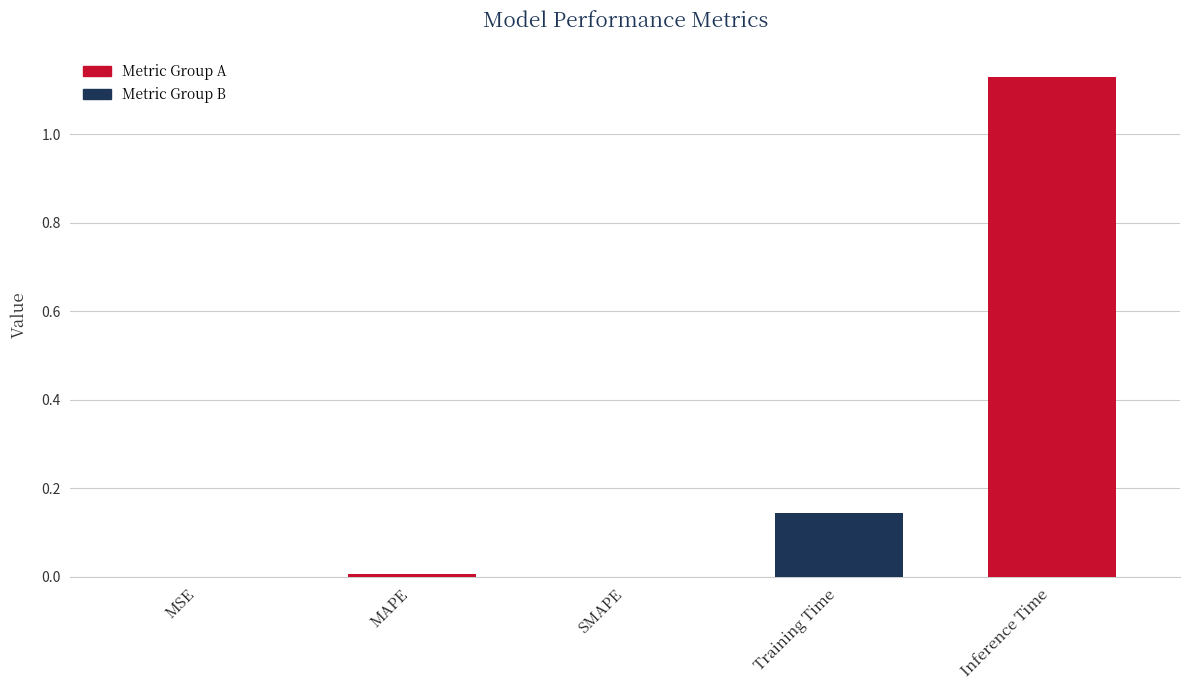

The chart shows a value of 1.9 at Inference Time. True or false?

False